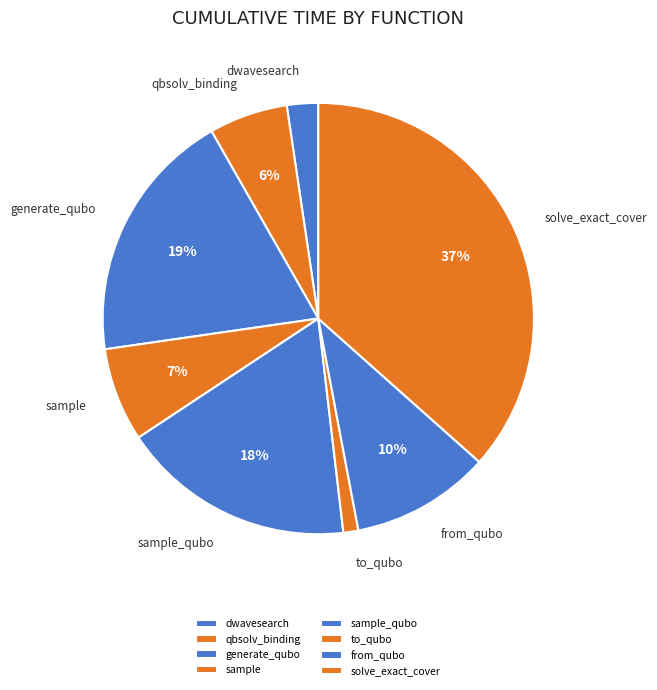

How many segments does this pie chart have?

8